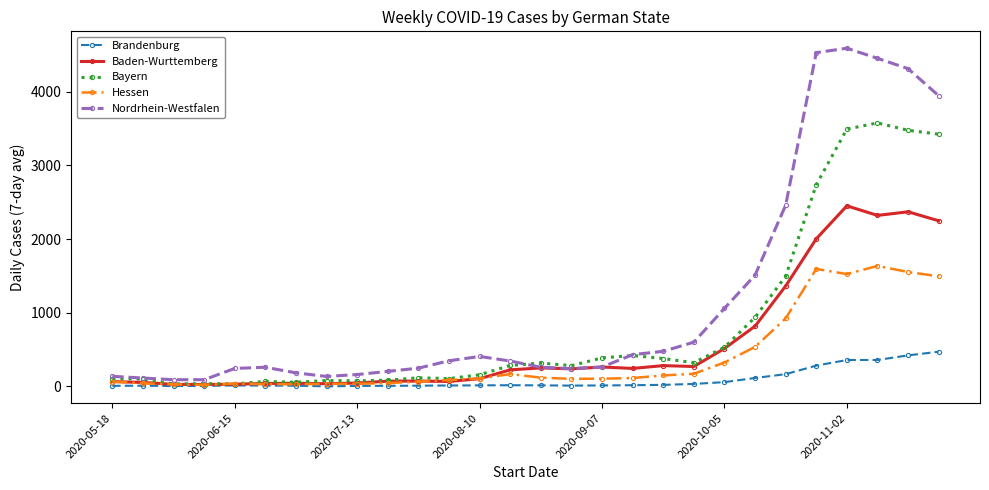

At how many categories does at least one series exceed 1812?

6